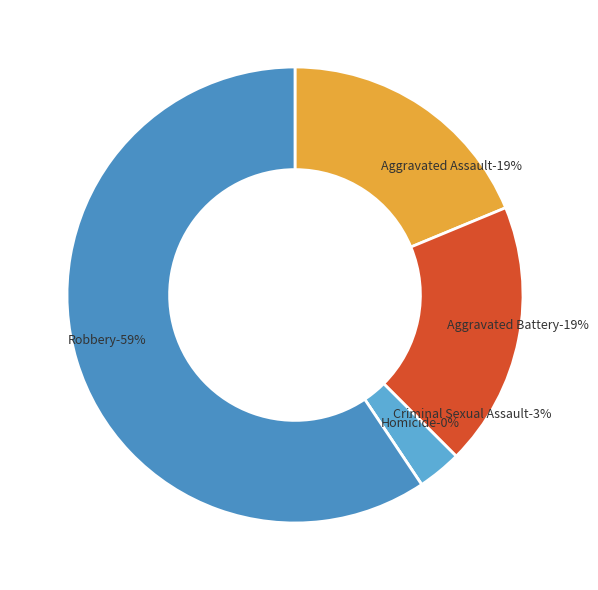

How much of the chart is everything except Aggravated Battery?

81.2%